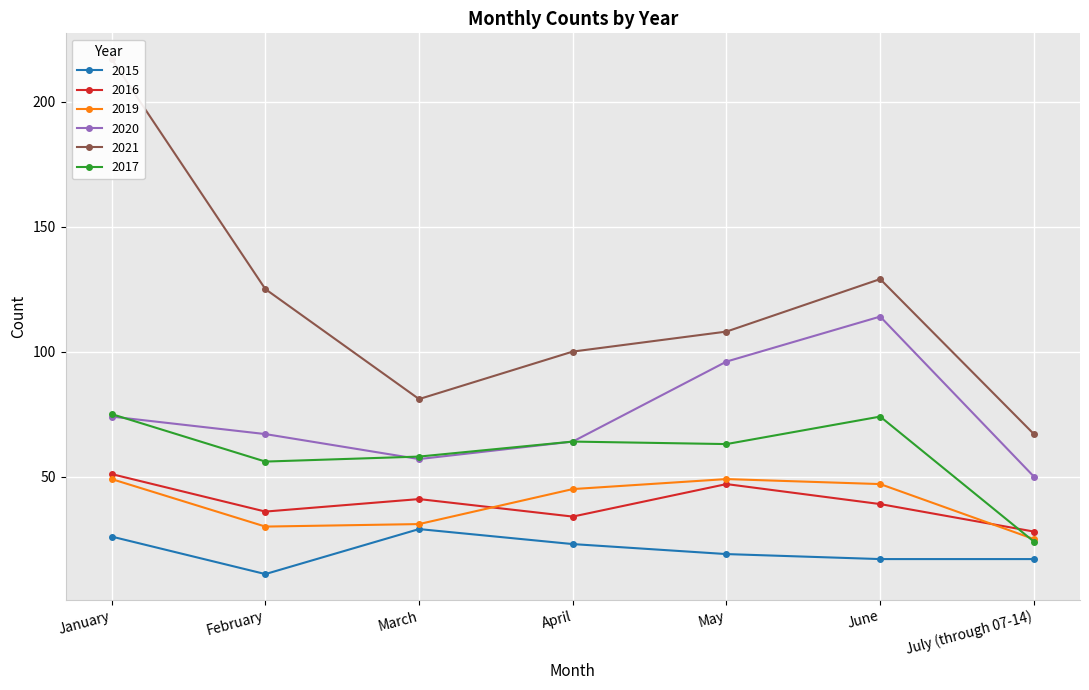

List the labels in order of 2019 value, smallest first.

July (through 07-14), February, March, April, June, January, May